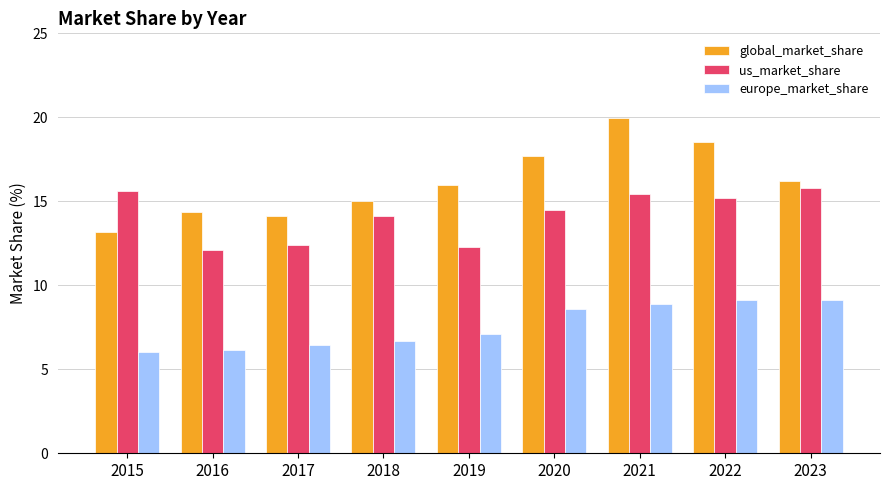

At which category is the sum across all series the highest?

2021